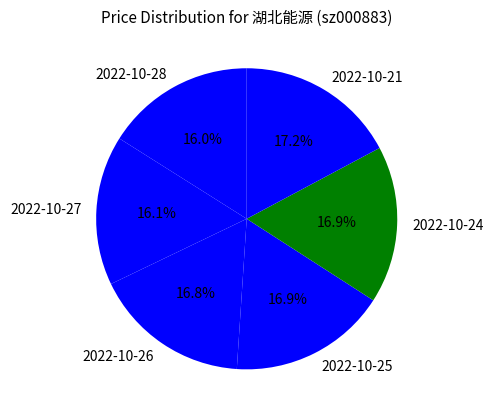

To the nearest percent, what is the average slice percentage?

17%